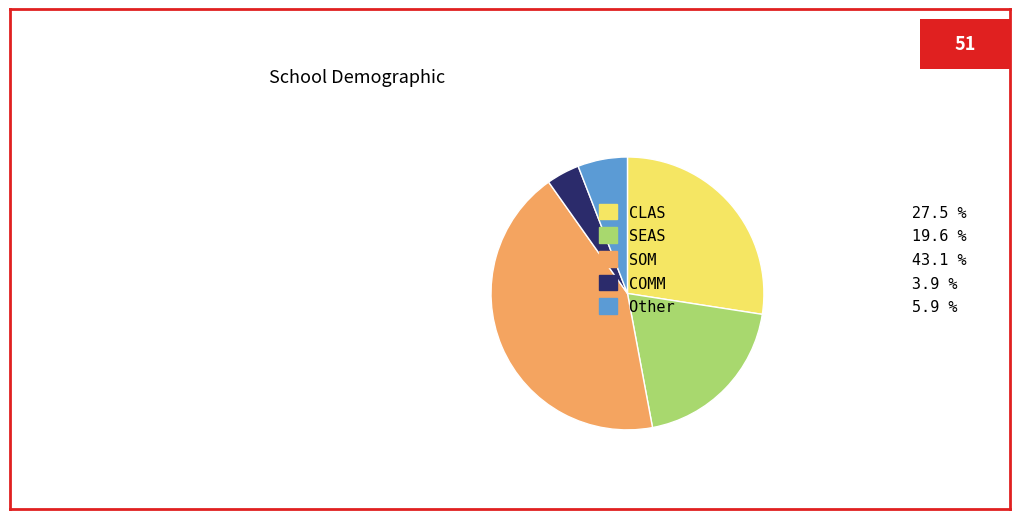

Which slice is the largest?

SOM